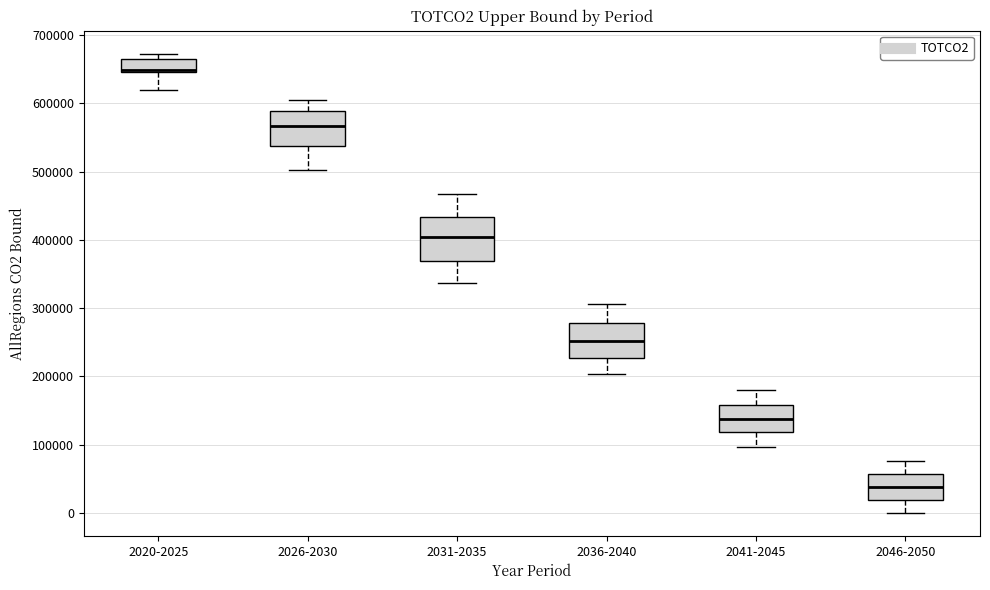

Which box's median line is the highest?

2020-2025